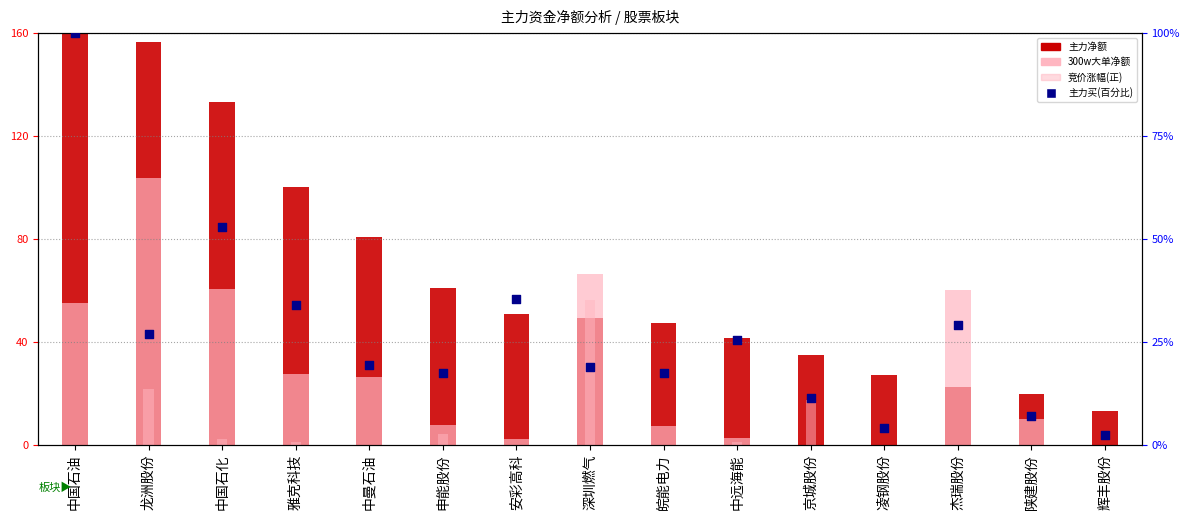

What are all the series names shown in the legend?

主力净额, 300w大单净额, 竞价涨幅(正), 主力买(百分比)